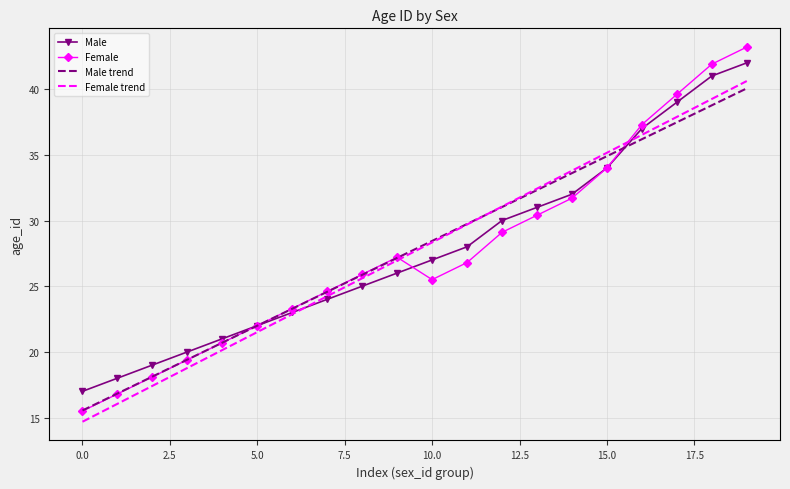

Reading left to right, transcribe all the data shown in this chart.

Male: 17.0	18.0	19.0	20.0	21.0	22.0	23.0	24.0	25.0	26.0	27.0	28.0	30.0	31.0	32.0	34.0	37.0	39.0	41.0	42.0
Female: 15.5	16.8	18.1	19.4	20.7	22.0	23.3	24.6	25.9	27.2	25.5	26.8	29.1	30.4	31.7	34.0	37.3	39.6	41.9	43.2
Male trend: 15.5	16.8	18.1	19.4	20.7	22.0	23.3	24.6	25.9	27.2	28.4	29.7	31.0	32.3	33.6	34.9	36.2	37.5	38.8	40.1
Female trend: 14.7	16.1	17.4	18.8	20.1	21.5	22.9	24.2	25.6	27.0	28.3	29.7	31.1	32.4	33.8	35.2	36.5	37.9	39.2	40.6